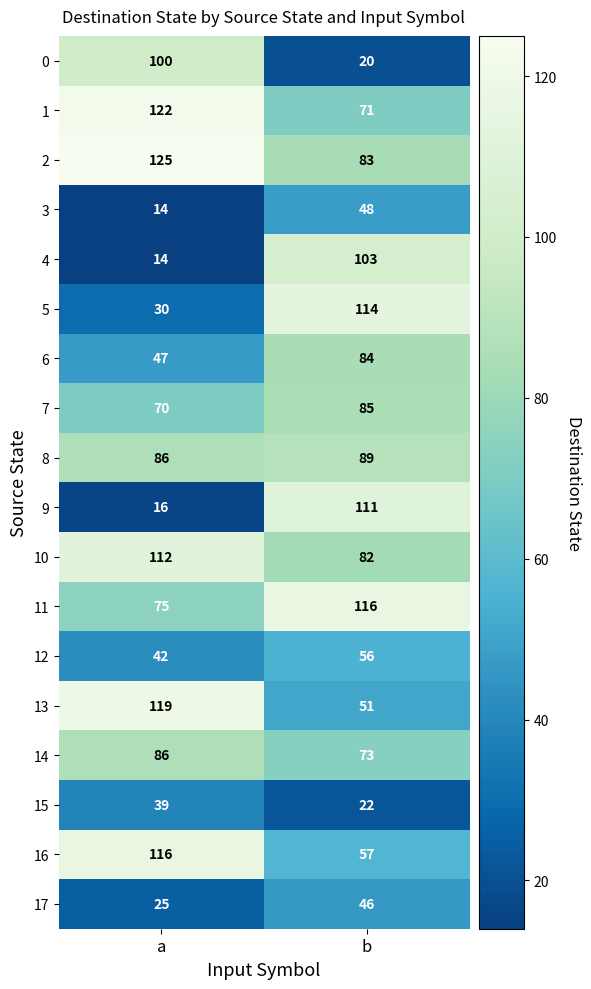

How many categories are shown in the chart?

2